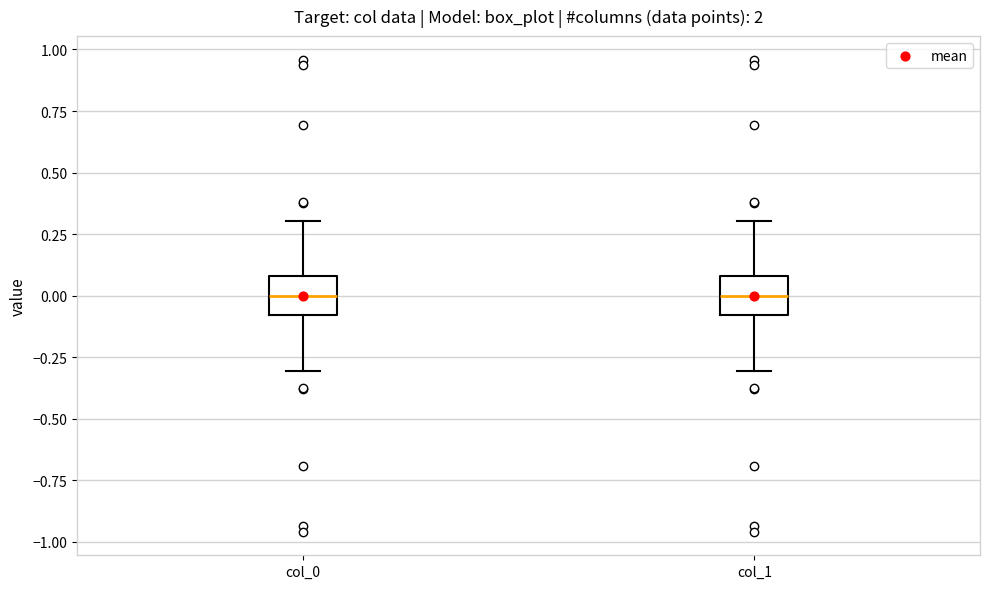

Where is the lower edge of the box for col_1 on the y-axis? The values are not printed on the chart, so give them approximately, as read against the axis.

-0.1